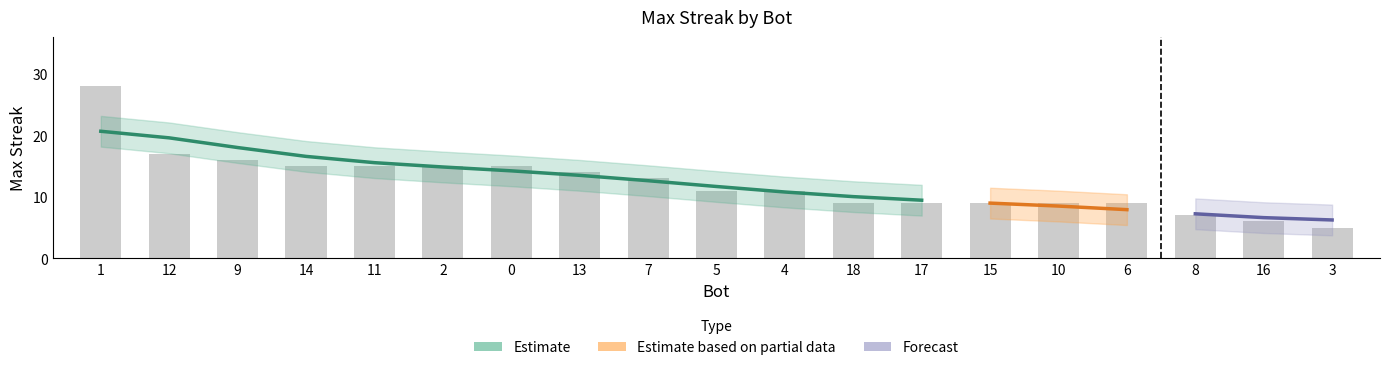

What is the value of the 10th bar from the left?

11